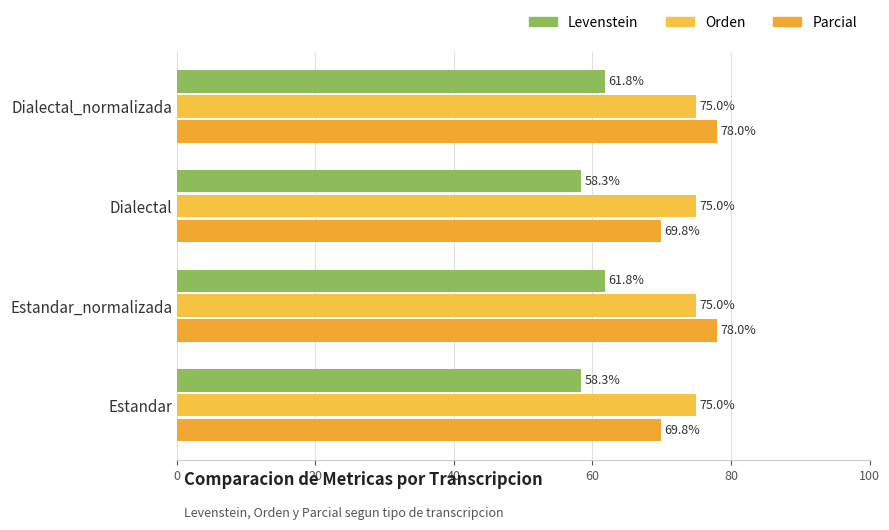

How many series are shown in this chart?

3